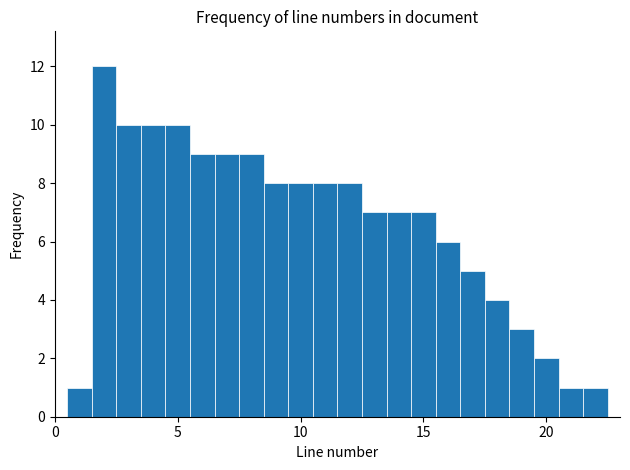

Around what value on the x-axis is the tallest bar? Give the approximate position of its centre, as read against the axis.

2.0